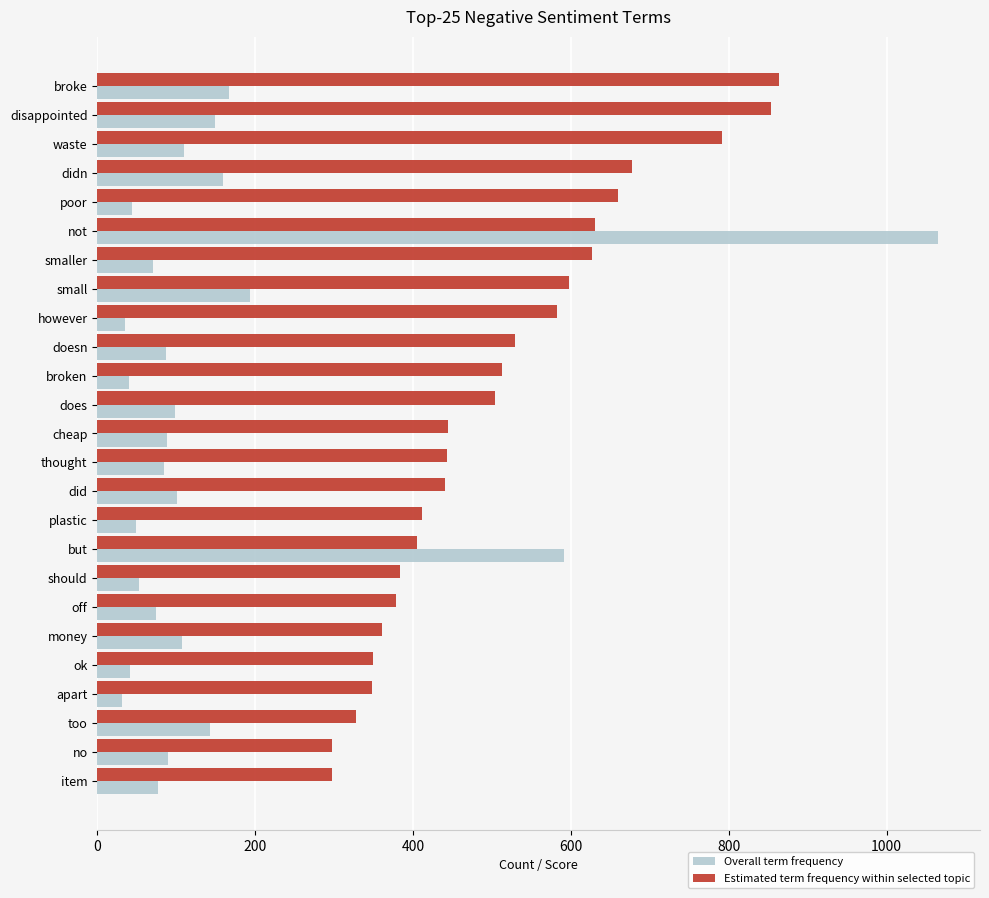

List the series in order of their overall mean, highest first.

Estimated term frequency within selected topic, Overall term frequency